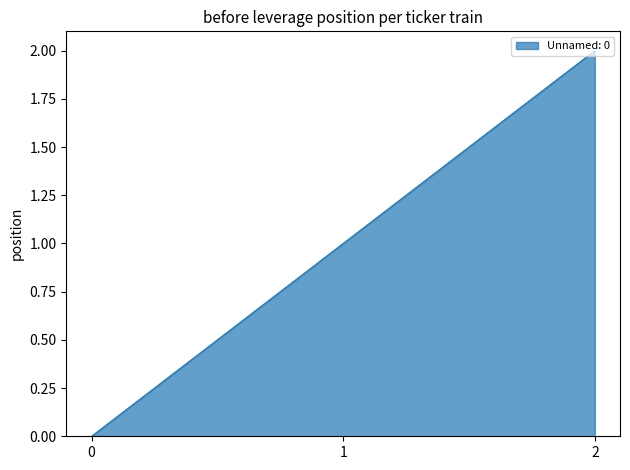

What is the difference between the maximum and second lowest values?

1